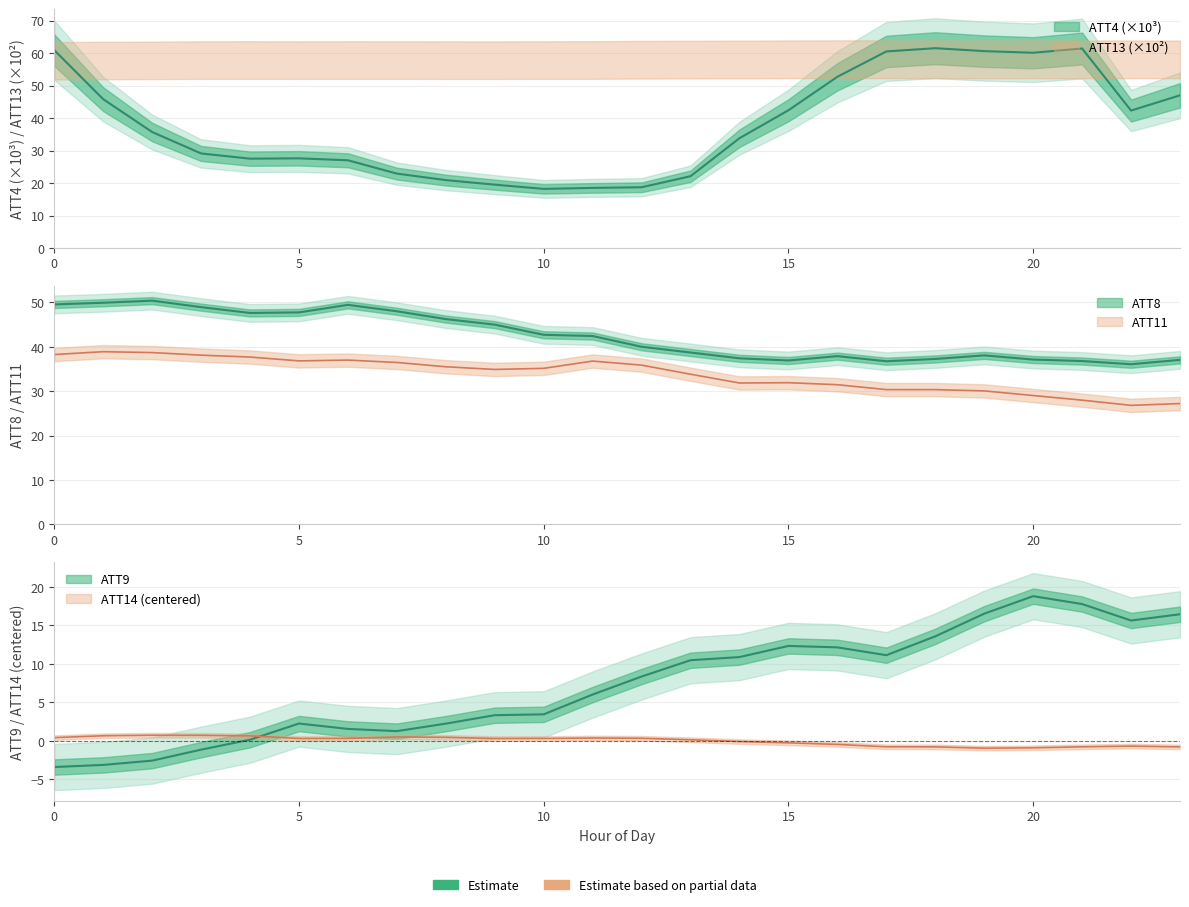

True or false: ATT11 has a value of 38.7 at 2.

True